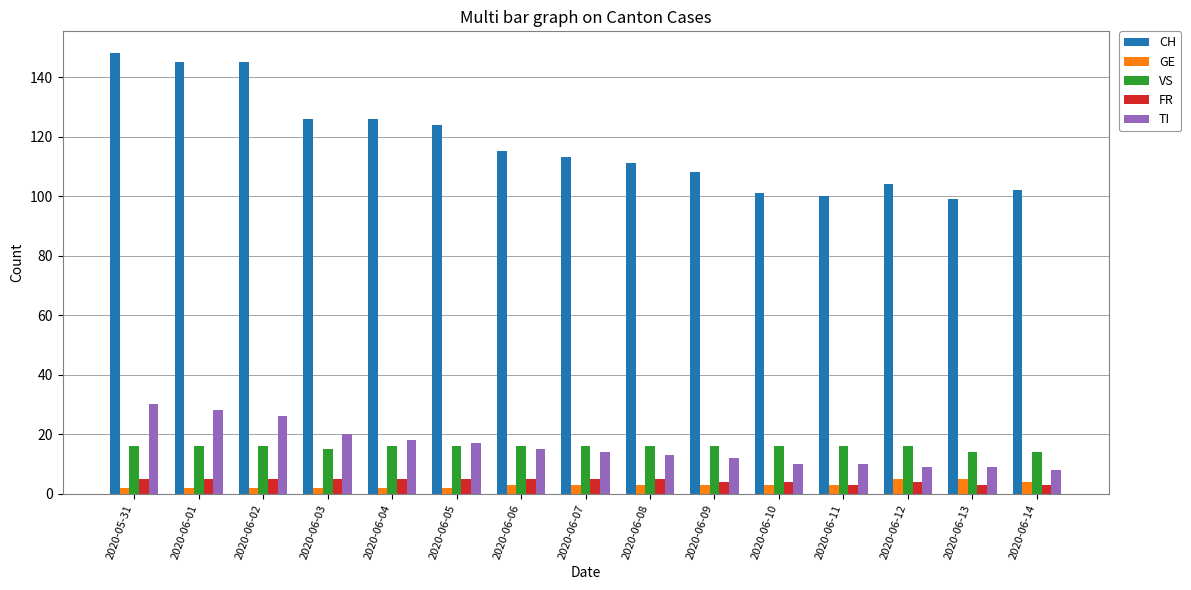

What is the value of the FR bar at the 15th from the left?

3